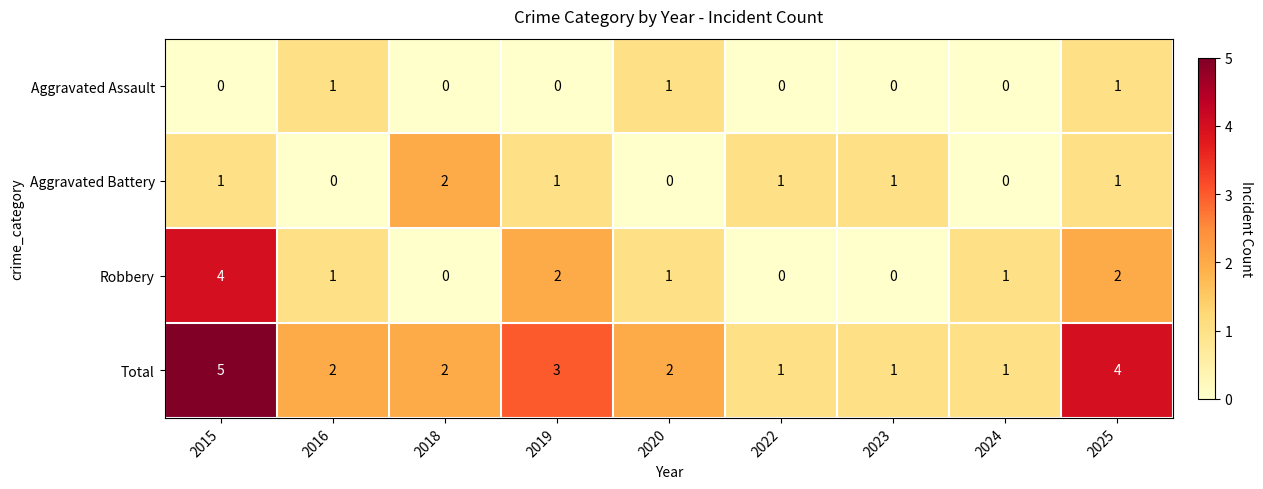

What is the spread (max minus min) of values at 2019?

3